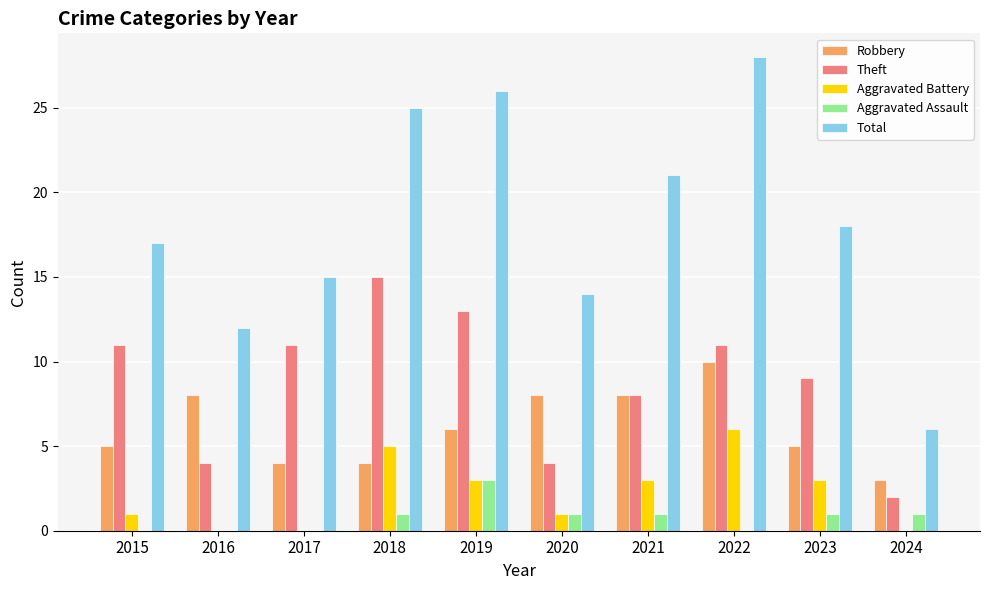

Where is Theft nearest to the value 8?

2021